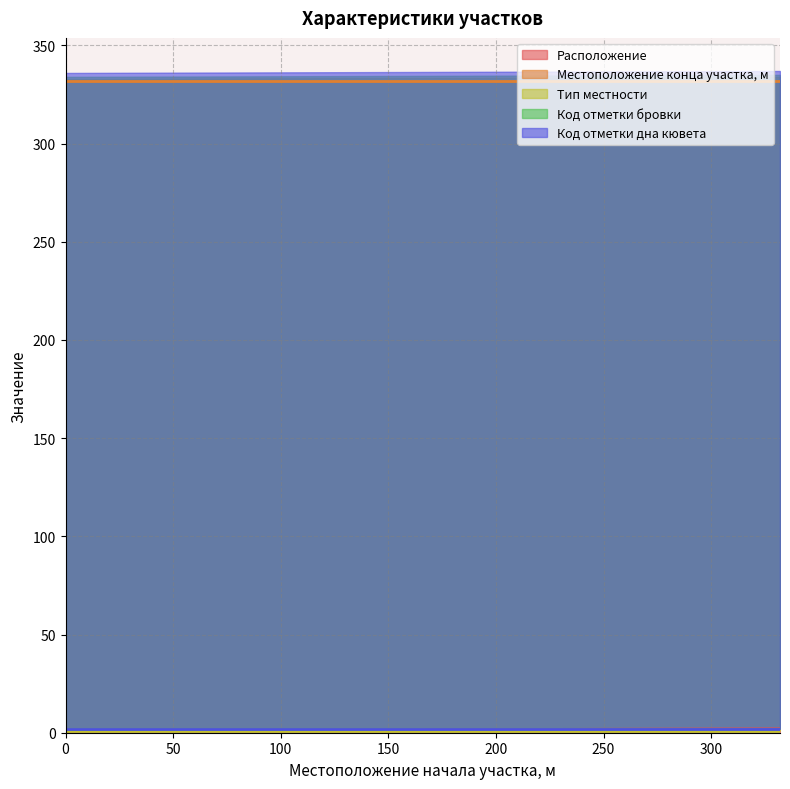

Rank the series at 0 from highest to lowest value.

Местоположение конца участка, м, Код отметки бровки, Код отметки дна кювета, Расположение, Тип местности